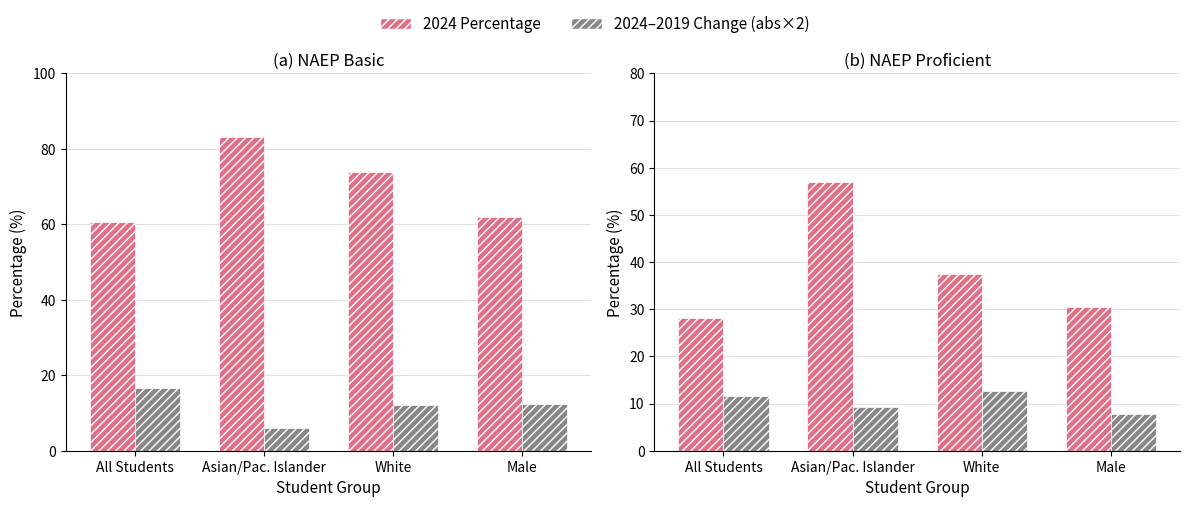

What is the difference between the highest and lowest values at White?

61.7